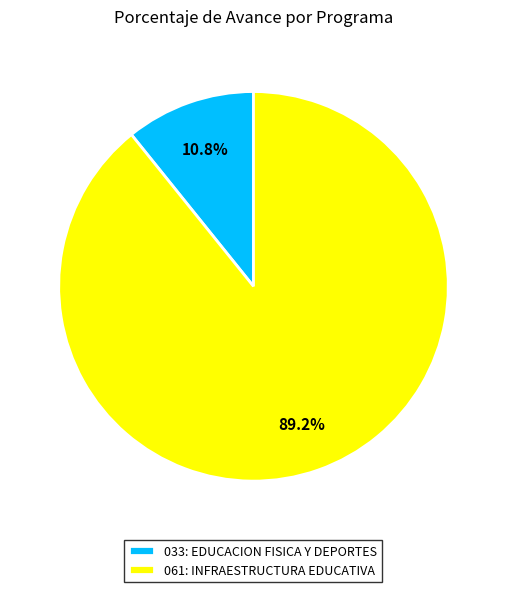

Between 061: INFRAESTRUCTURA EDUCATIVA and 033: EDUCACION FISICA Y DEPORTES, which is larger?

061: INFRAESTRUCTURA EDUCATIVA